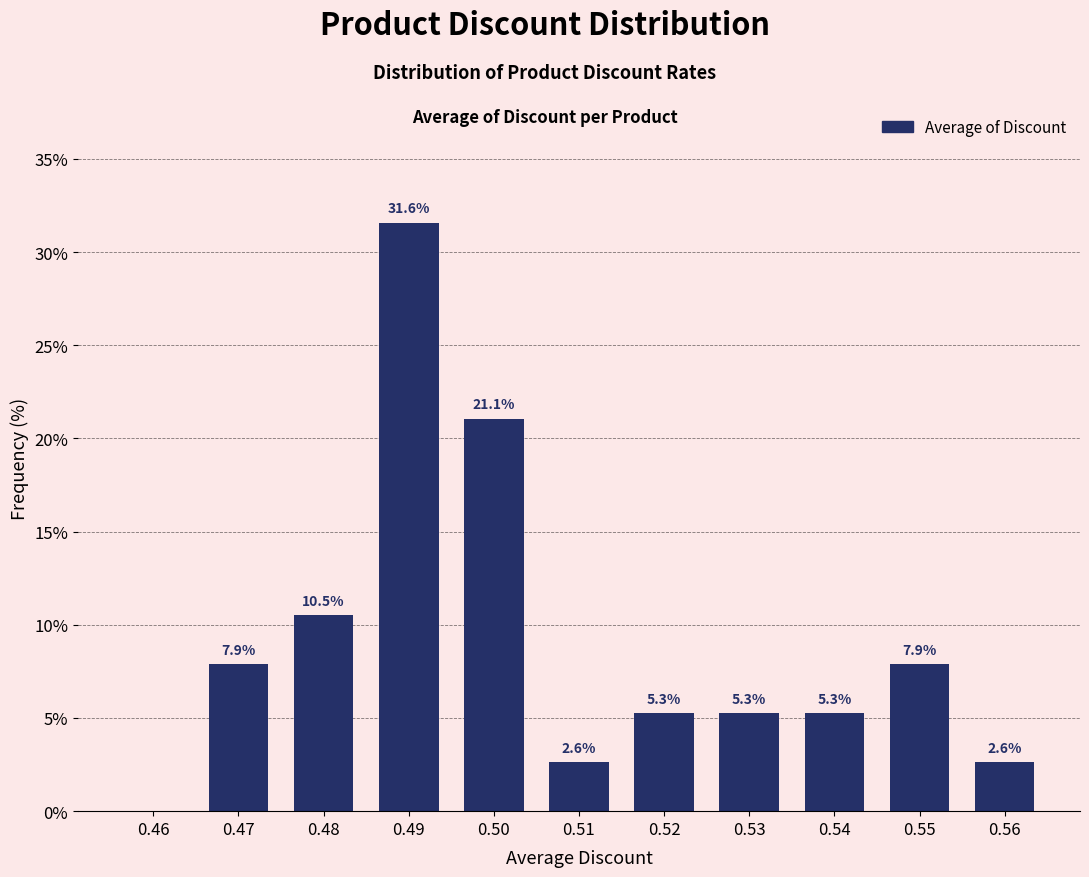

Reading left to right, what are all the values shown in this chart?

0.46=0.0	0.47=7.9	0.48=10.5	0.49=31.6	0.50=21.1	0.51=2.6	0.52=5.3	0.53=5.3	0.54=5.3	0.55=7.9	0.56=2.6